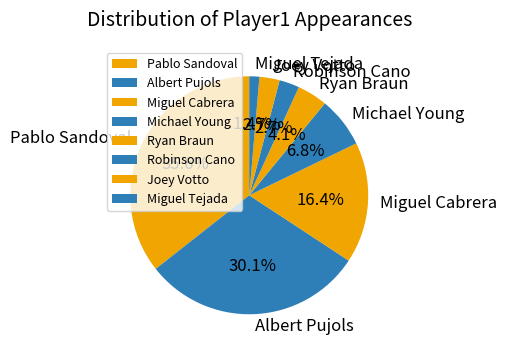

Is there any slice that represents more than half of the pie?

No